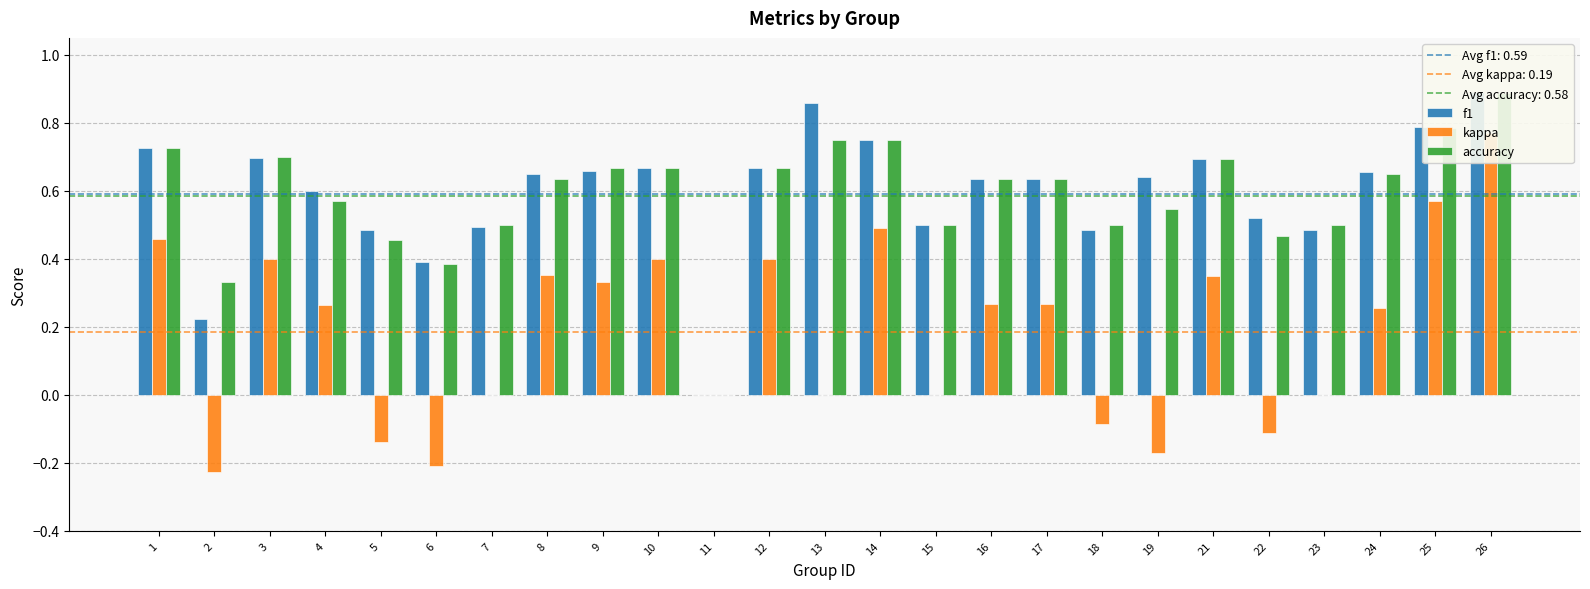

At how many categories does at least one series exceed 0?

24